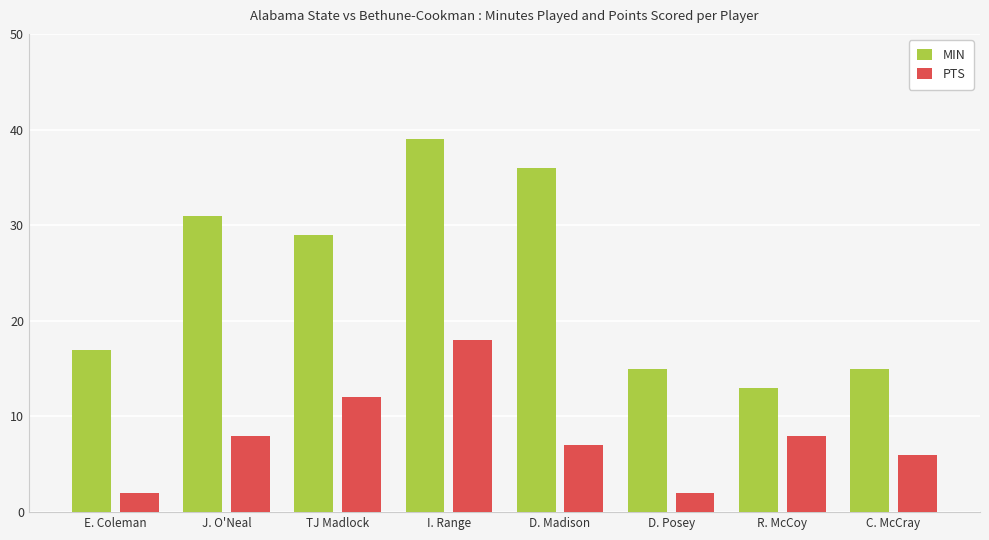

The value of MIN at R. McCoy is 19. True or false?

False